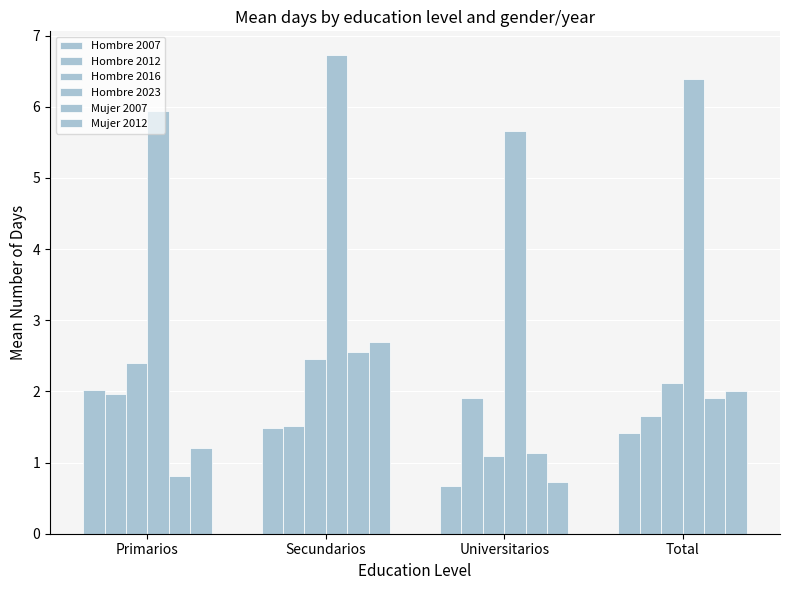

What is the label of the 2nd bar from the right?

Universitarios